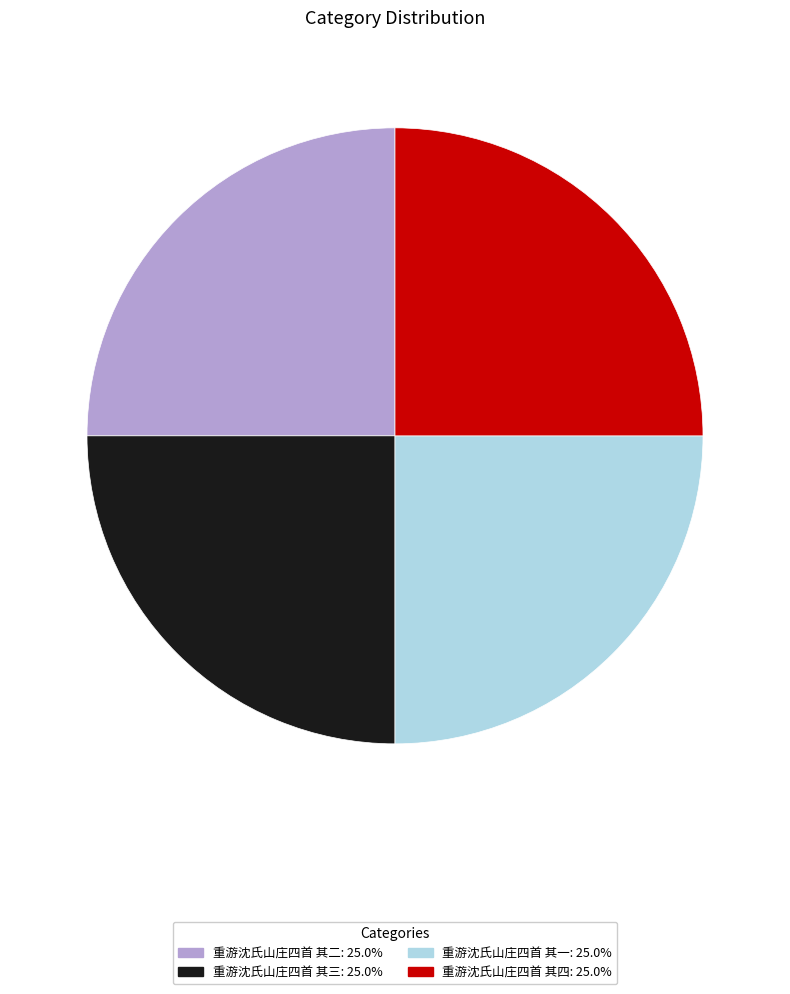

What is the ratio of the value at 重游沈氏山庄四首 其一 to the value at 重游沈氏山庄四首 其二?

1.0